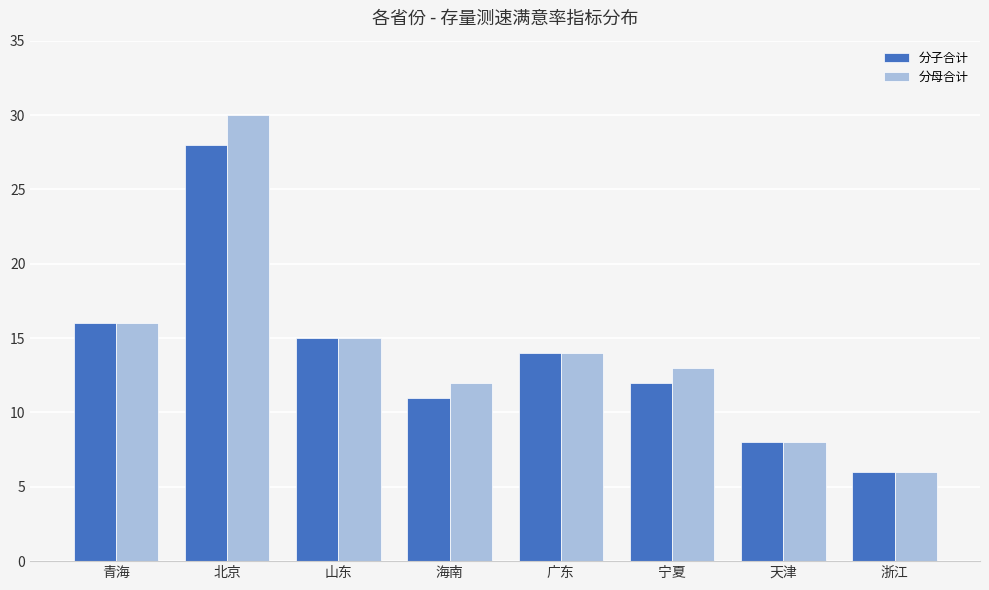

Reading left to right, extract all data points from this chart.

分子合计: 16	28	15	11	14	12	8	6
分母合计: 16	30	15	12	14	13	8	6